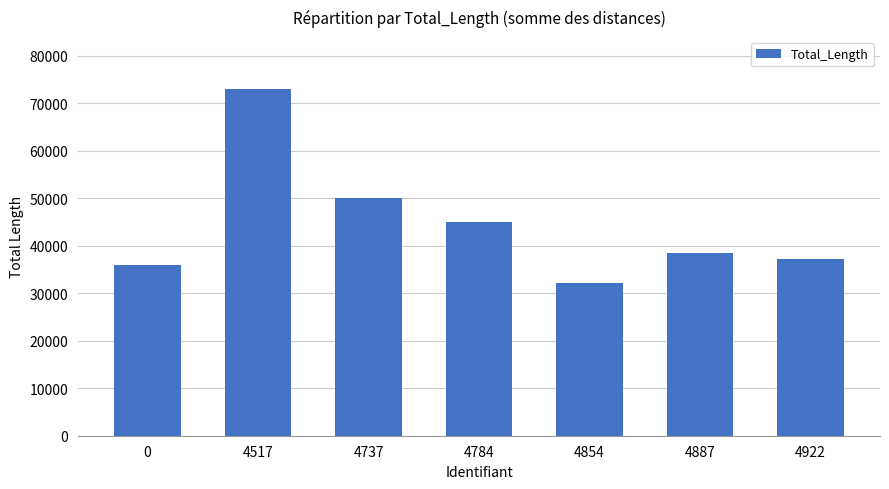

Which label corresponds to the largest value in the chart?

4517